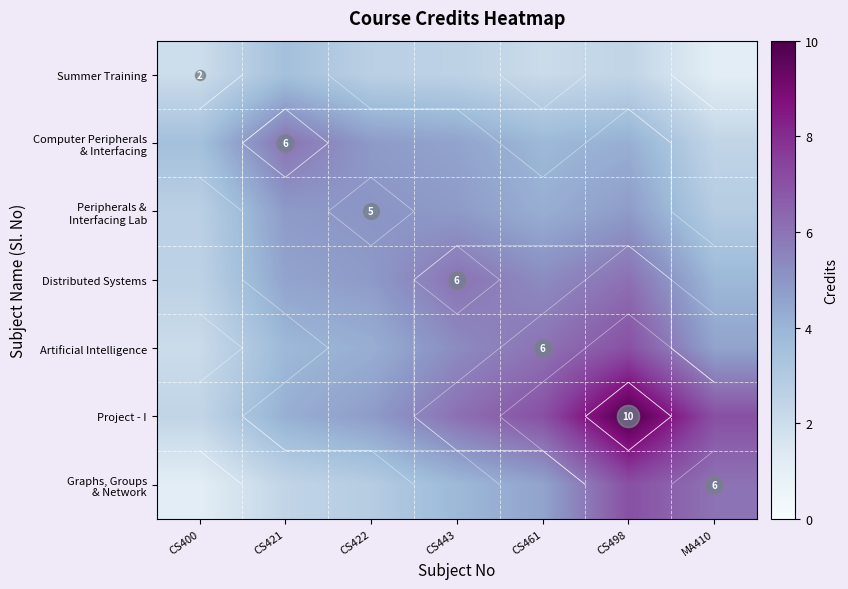

At how many categories does at least one series exceed 5?

5